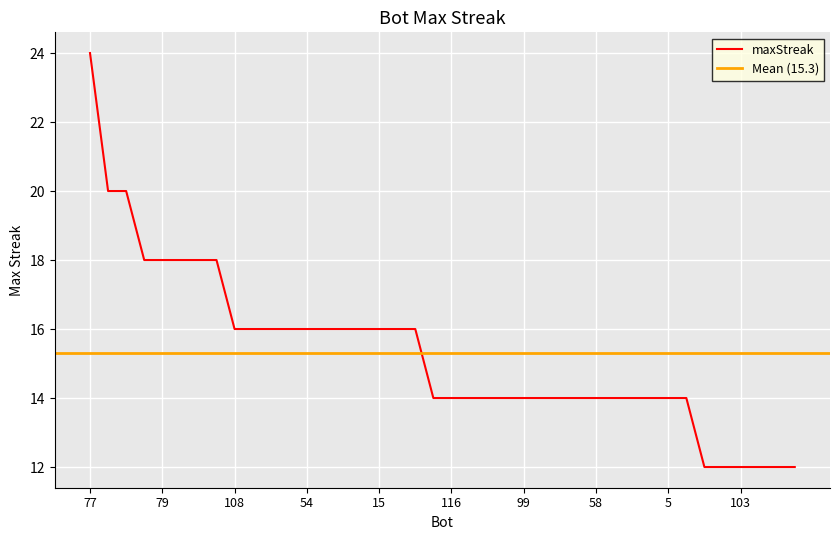

List the labels in order of value, largest first.

77, 70, 65, 102, 79, 76, 69, 60, 108, 88, 85, 67, 54, 21, 20, 18, 15, 10, 2, 121, 116, 114, 113, 111, 99, 93, 87, 63, 58, 43, 22, 12, 5, 3, 122, 110, 103, 101, 86, 75